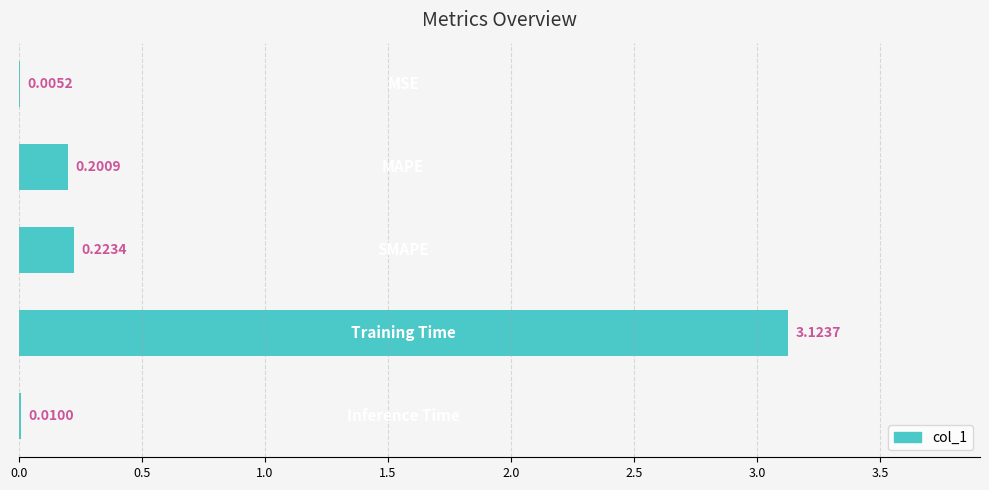

What is the sum of all values?

3.6